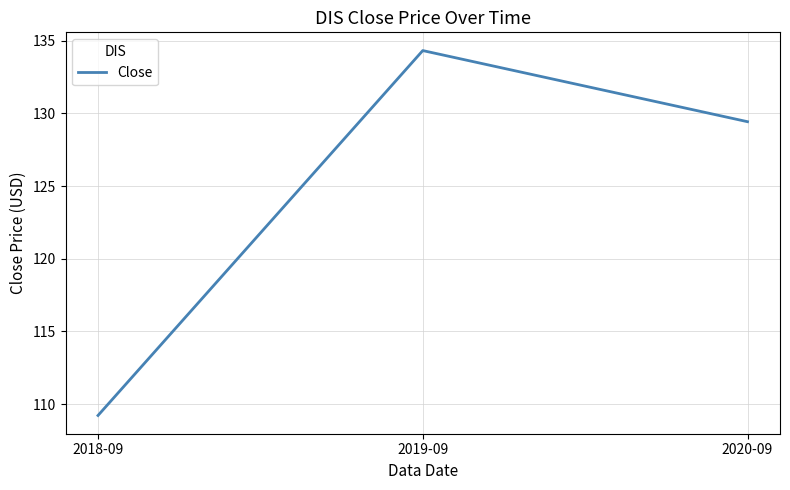

Rank the categories by value from lowest to highest.

2018-09, 2020-09, 2019-09